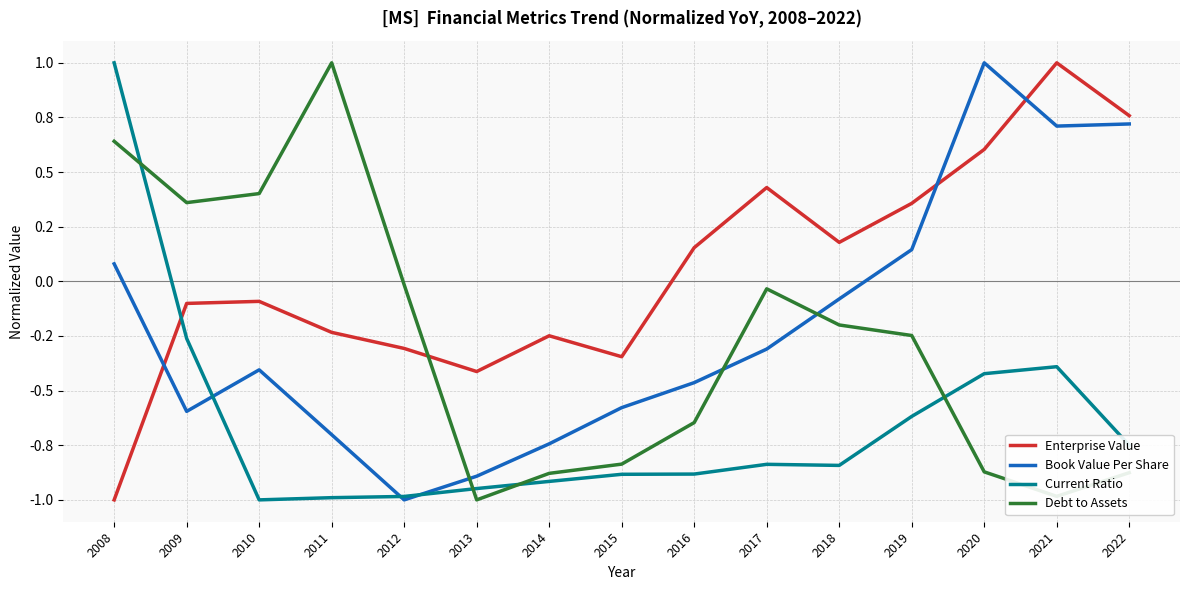

True or false: Current Ratio and Enterprise Value intersect in this chart.

True